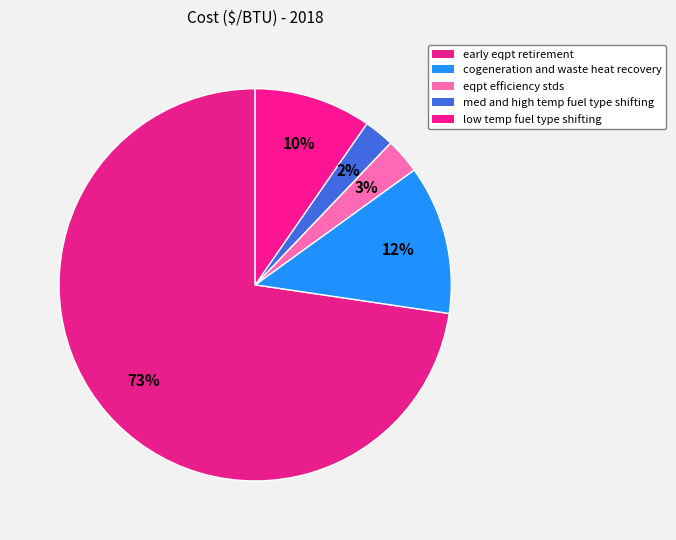

Rank the categories by value from lowest to highest.

med and high temp fuel type shifting, eqpt efficiency stds, low temp fuel type shifting, cogeneration and waste heat recovery, early eqpt retirement